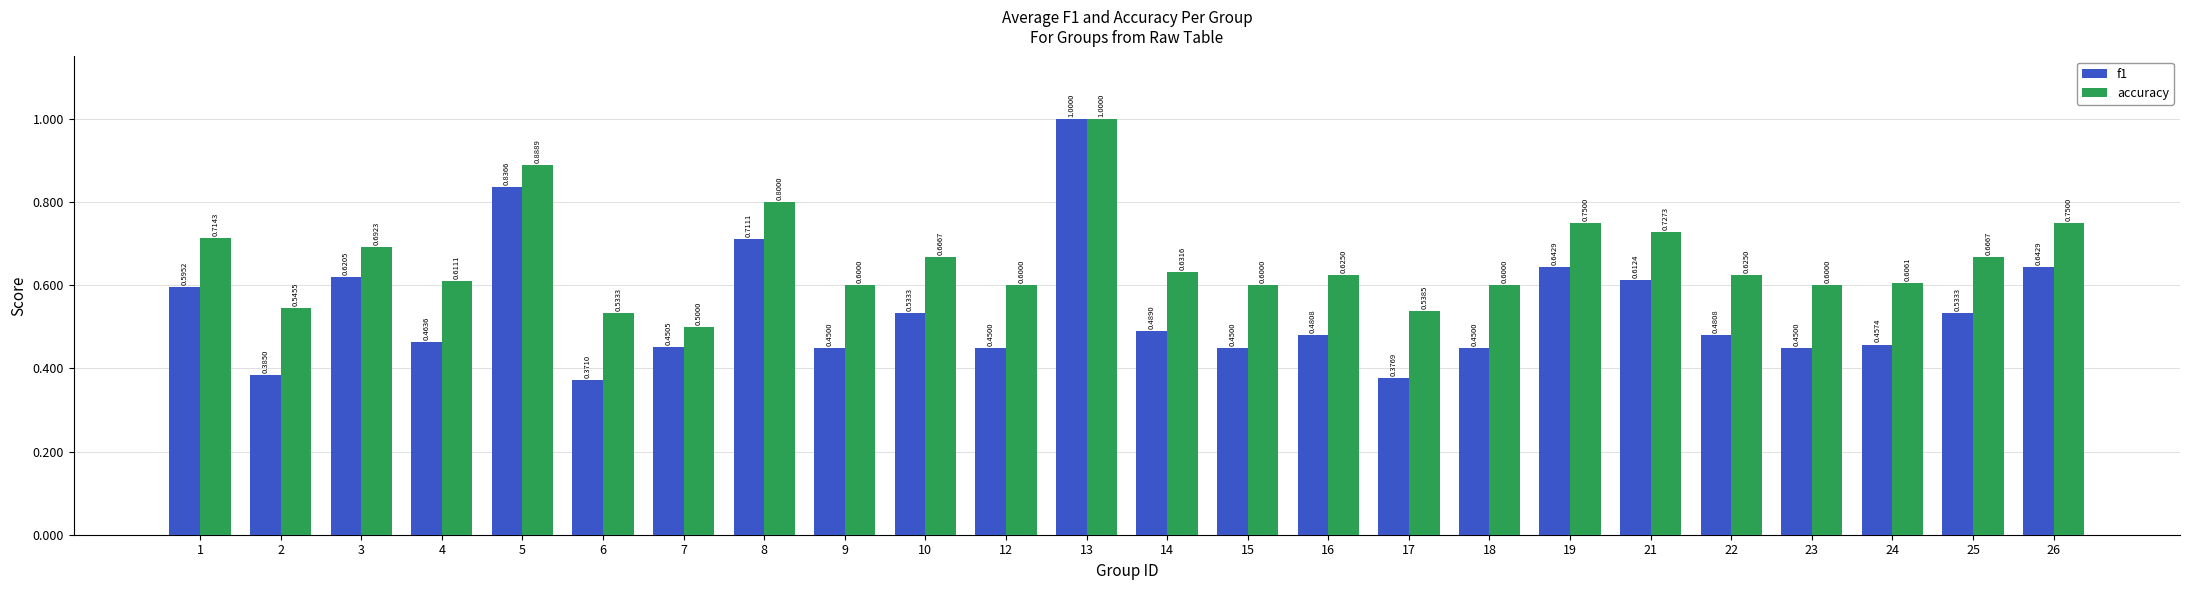

Rank the series by their average value, from lowest to highest.

f1, accuracy